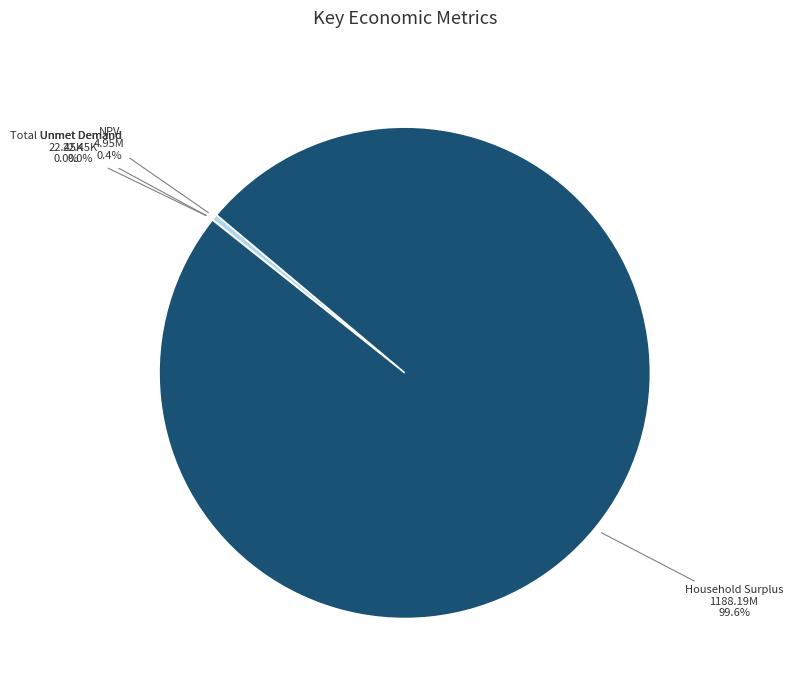

Is there a majority slice in this chart?

Yes